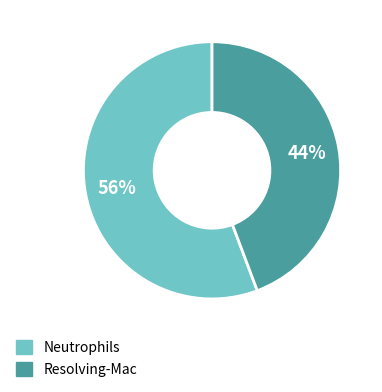

Count the number of slices in the pie.

2